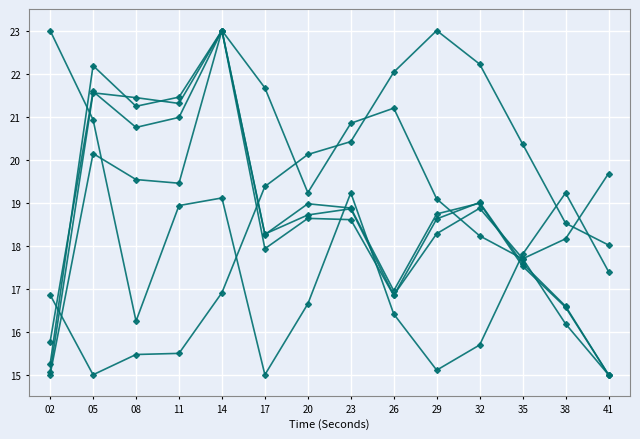

Does the chart display data point markers on the line(s)?

Yes